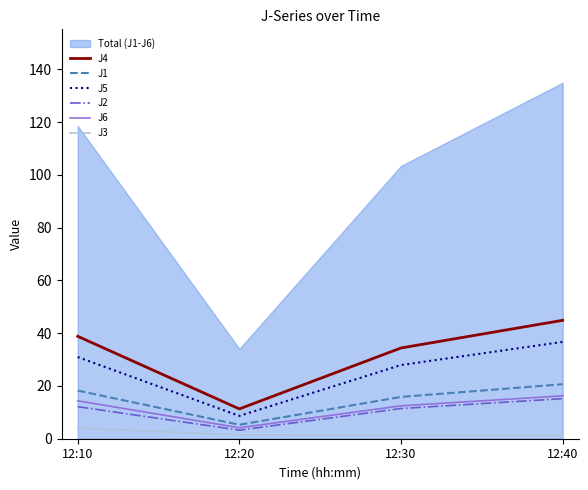

How many lines are shown in the chart?

6